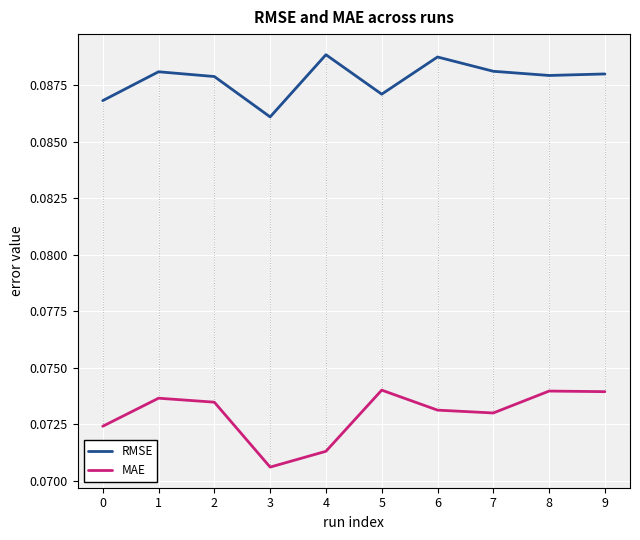

Which category has the lowest value in the MAE series?

3